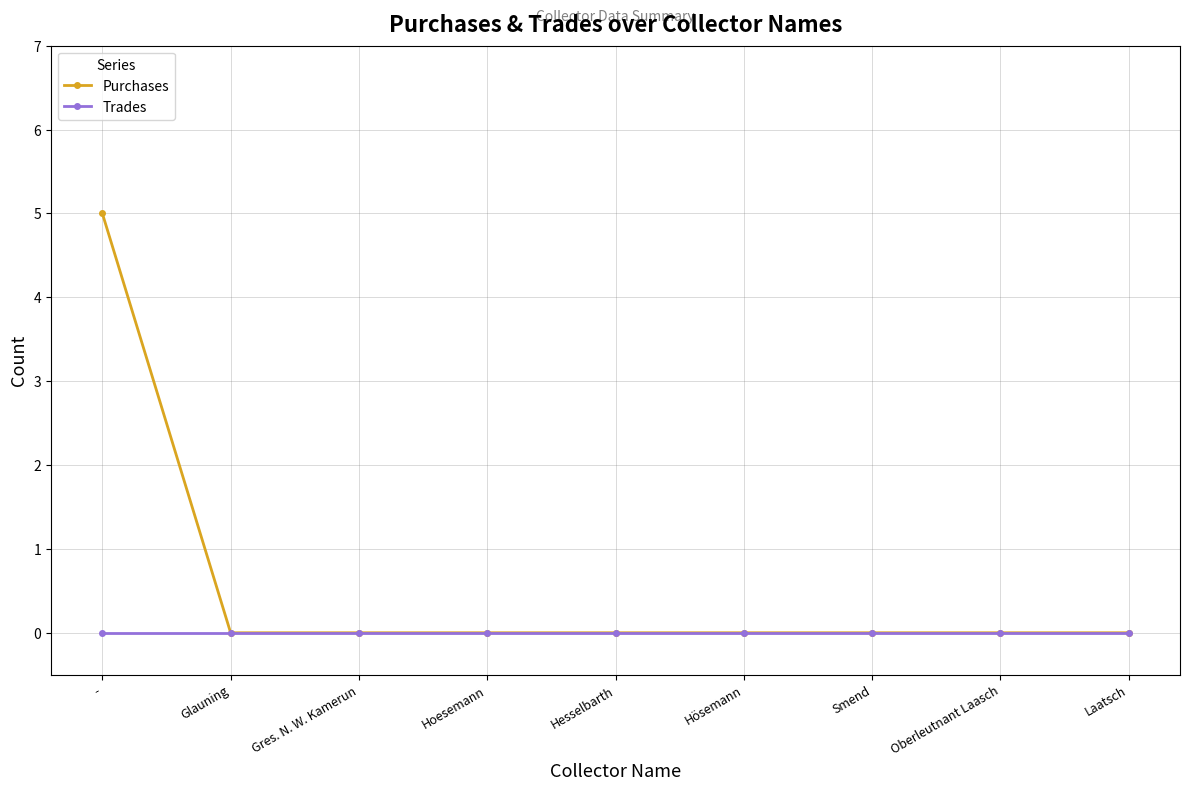

Reading left to right, extract all data points from this chart.

Purchases: -=5	Glauning=0	Gres. N. W. Kamerun=0	Hoesemann=0	Hesselbarth=0	Hösemann=0	Smend=0	Oberleutnant Laasch=0	Laatsch=0
Trades: -=0	Glauning=0	Gres. N. W. Kamerun=0	Hoesemann=0	Hesselbarth=0	Hösemann=0	Smend=0	Oberleutnant Laasch=0	Laatsch=0